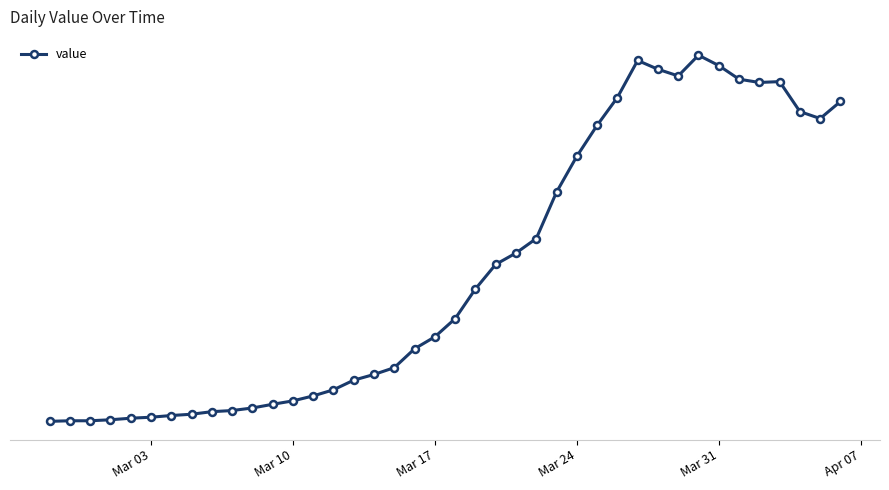

Is this an area chart (filled region under the line)?

No